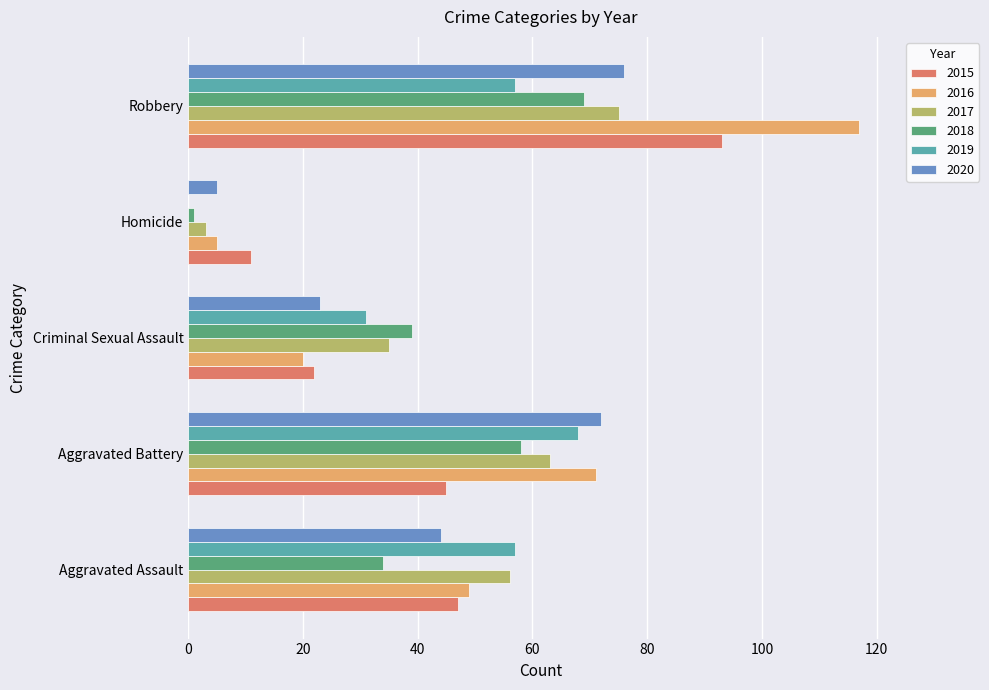

Which series has the widest spread of values?

2016